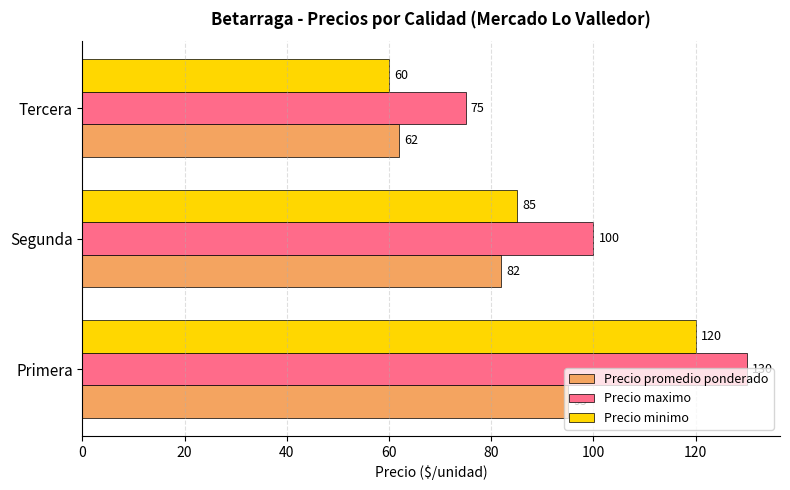

At which category is the sum across all series the highest?

Primera